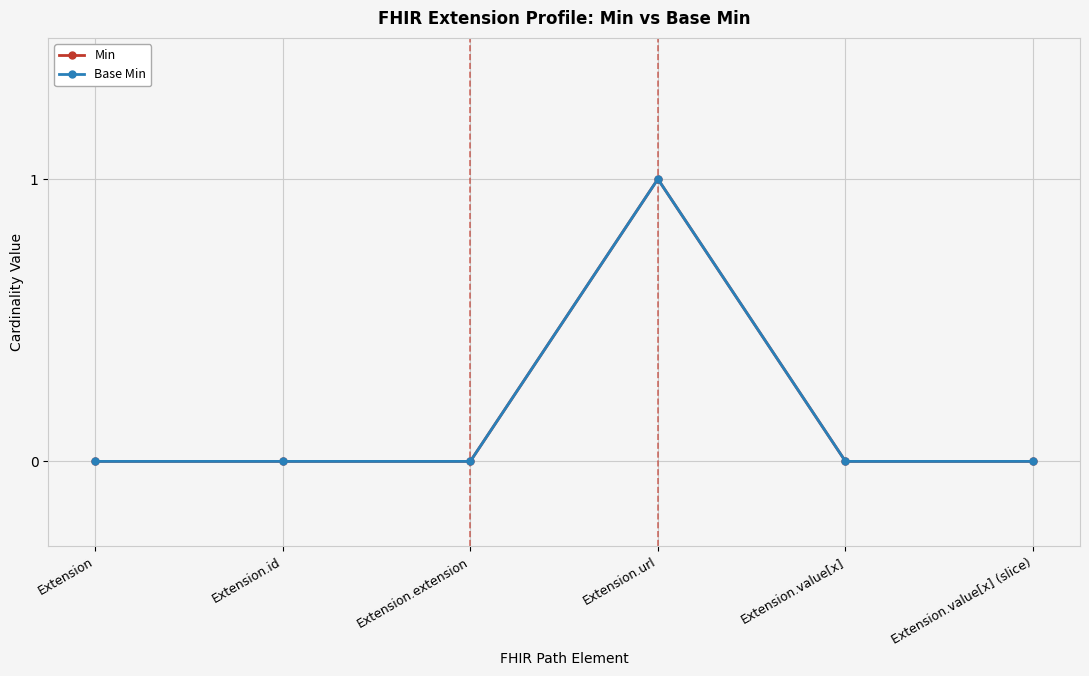

How many Min values are between 0 and 1?

6